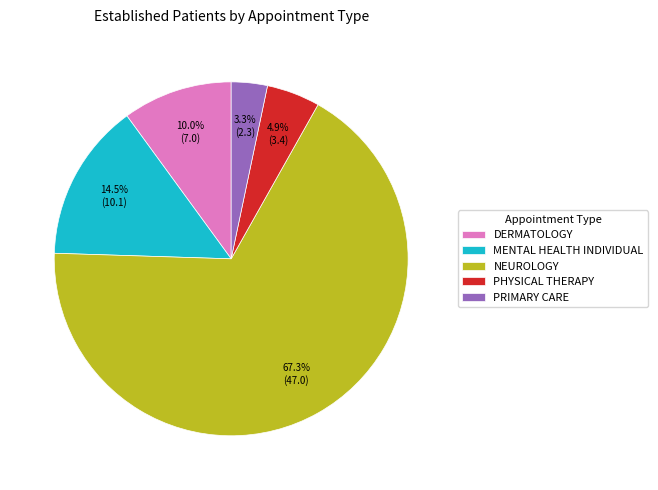

True or false: DERMATOLOGY accounts for 18% of the total.

False